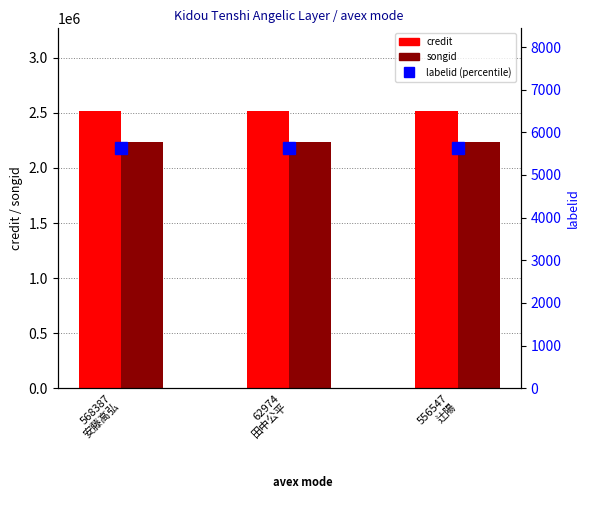

Is it true that songid equals 2240452 at 556547
辻陽?

True